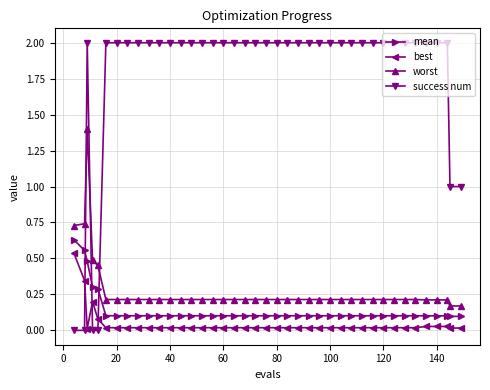

Which series has the largest range (max minus min)?

success num